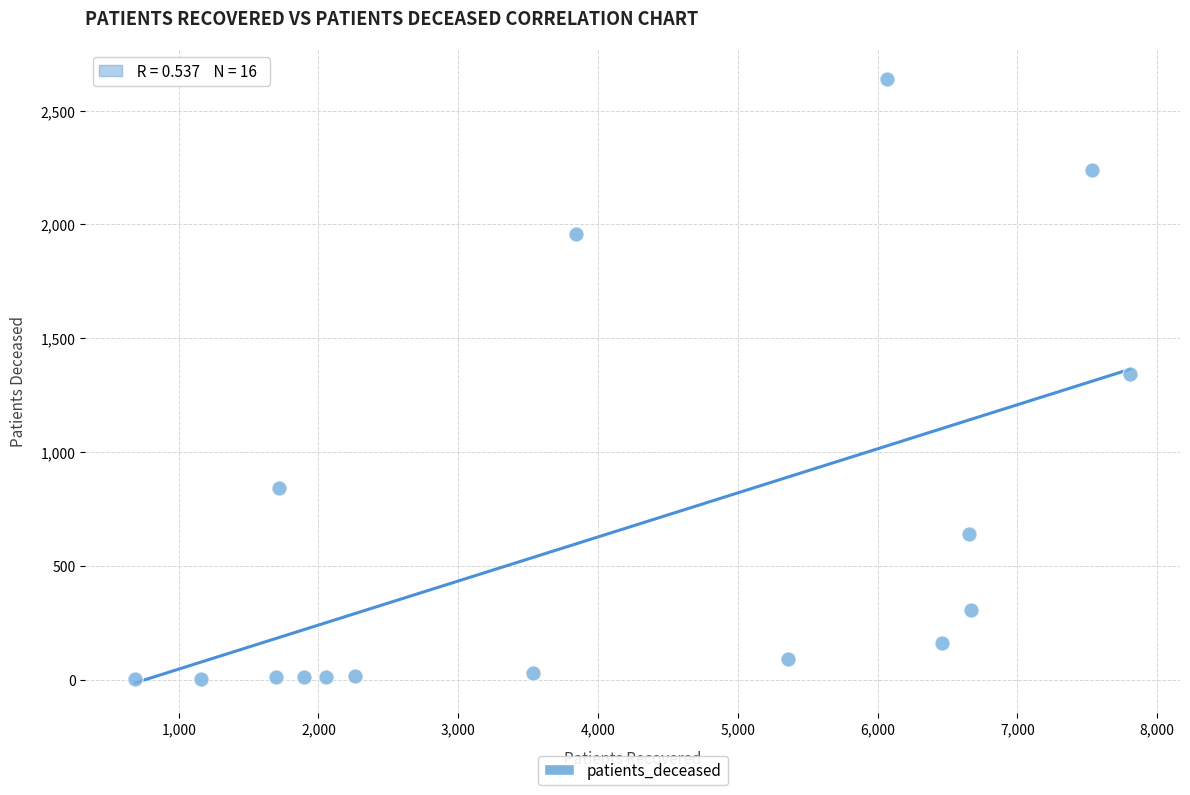

What is the range of X values (max minus min)?

7119